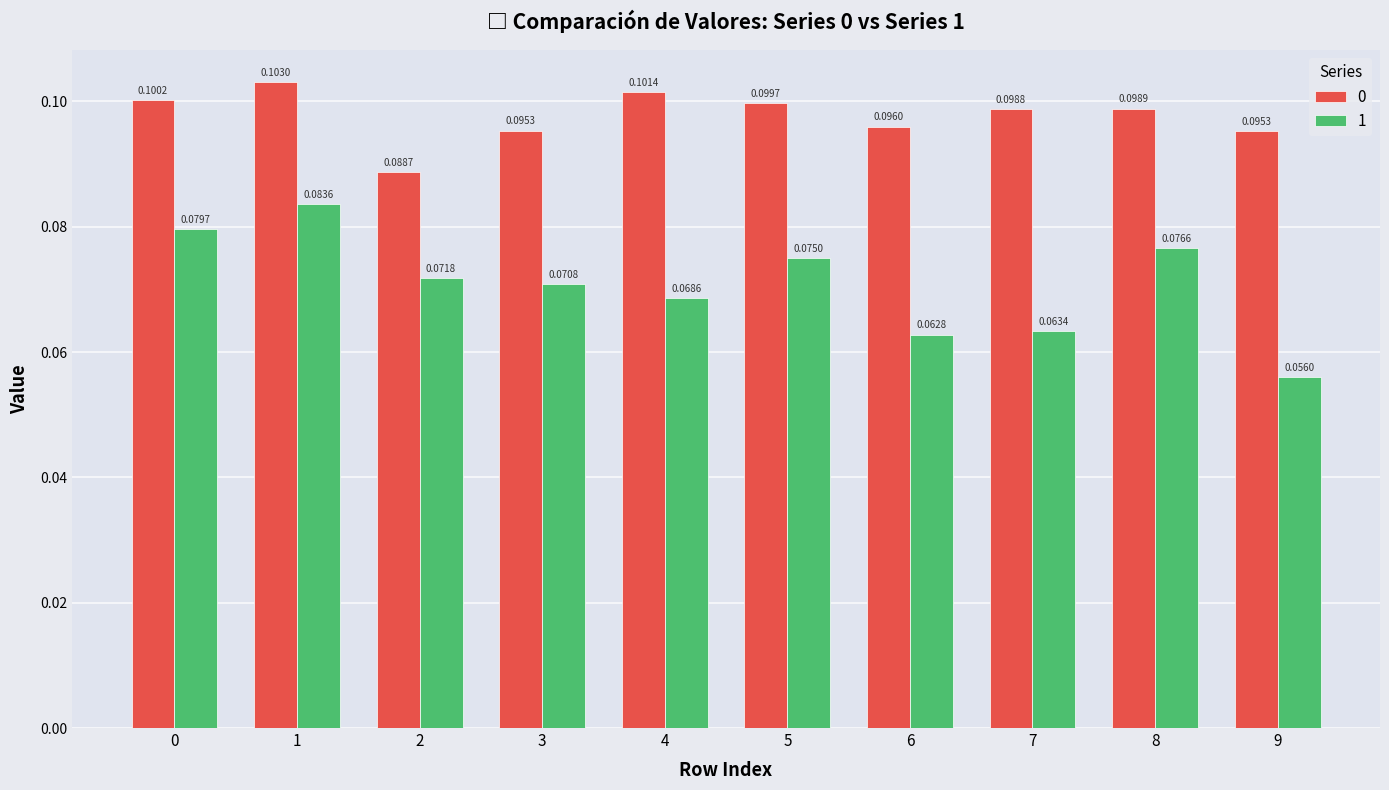

Between 2 and 3, which series saw the biggest shift?

0